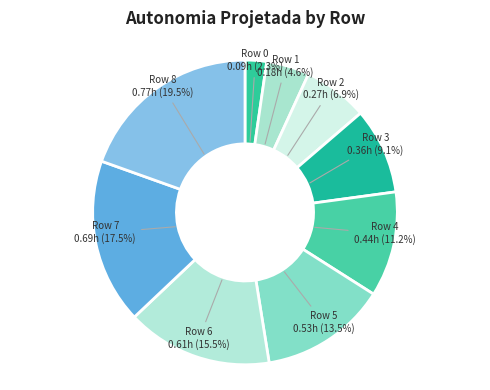

Does any single category account for the majority?

No